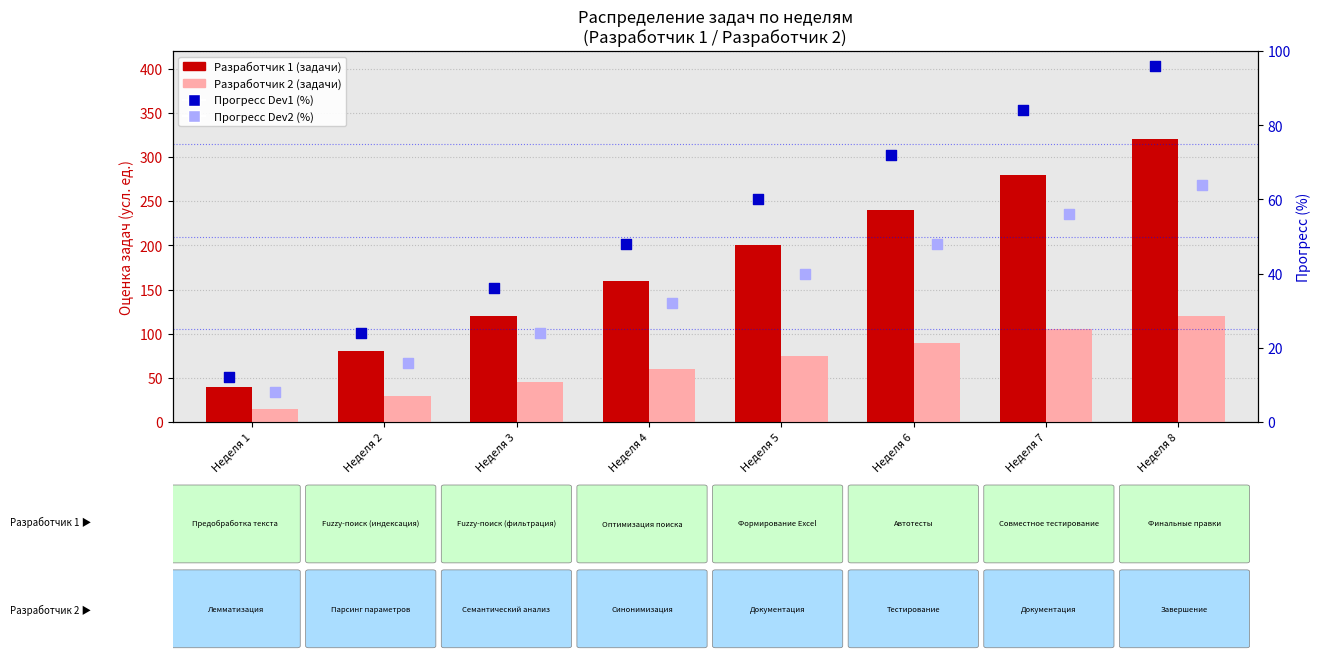

Which series reaches the minimum Y coordinate?

Прогресс Dev2 (%)